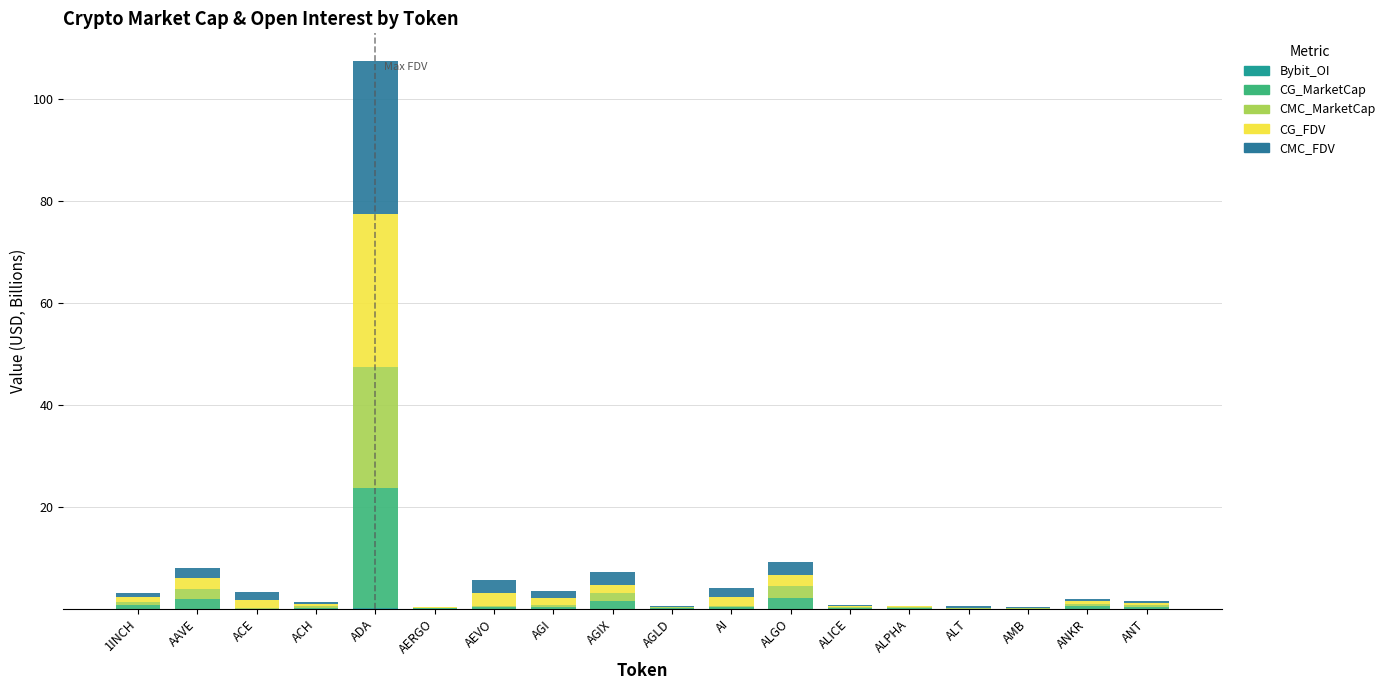

Count the number of data series in this chart.

5